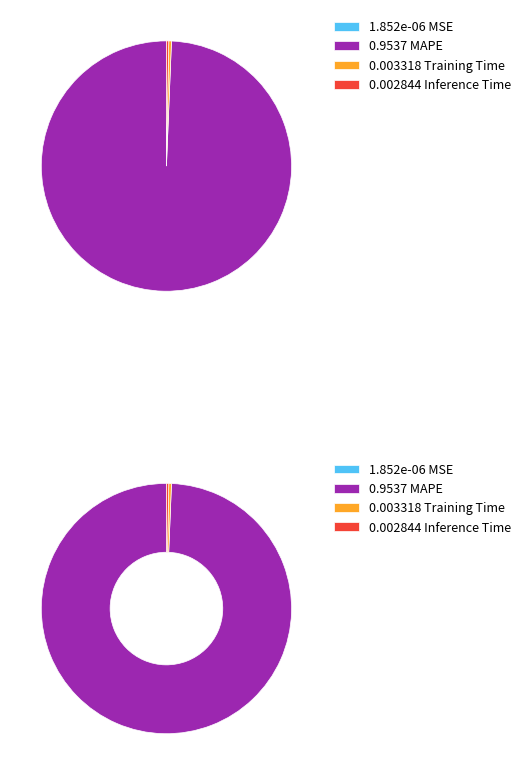

The MSE slice represents 1% of the pie. True or false?

False